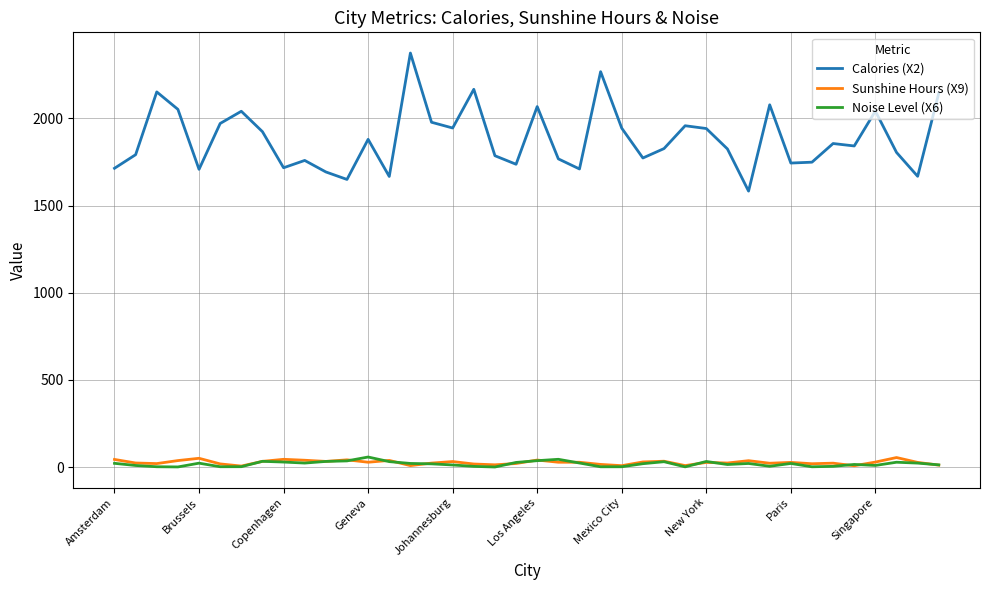

What is the minimum value for Noise Level (X6)?

0.7